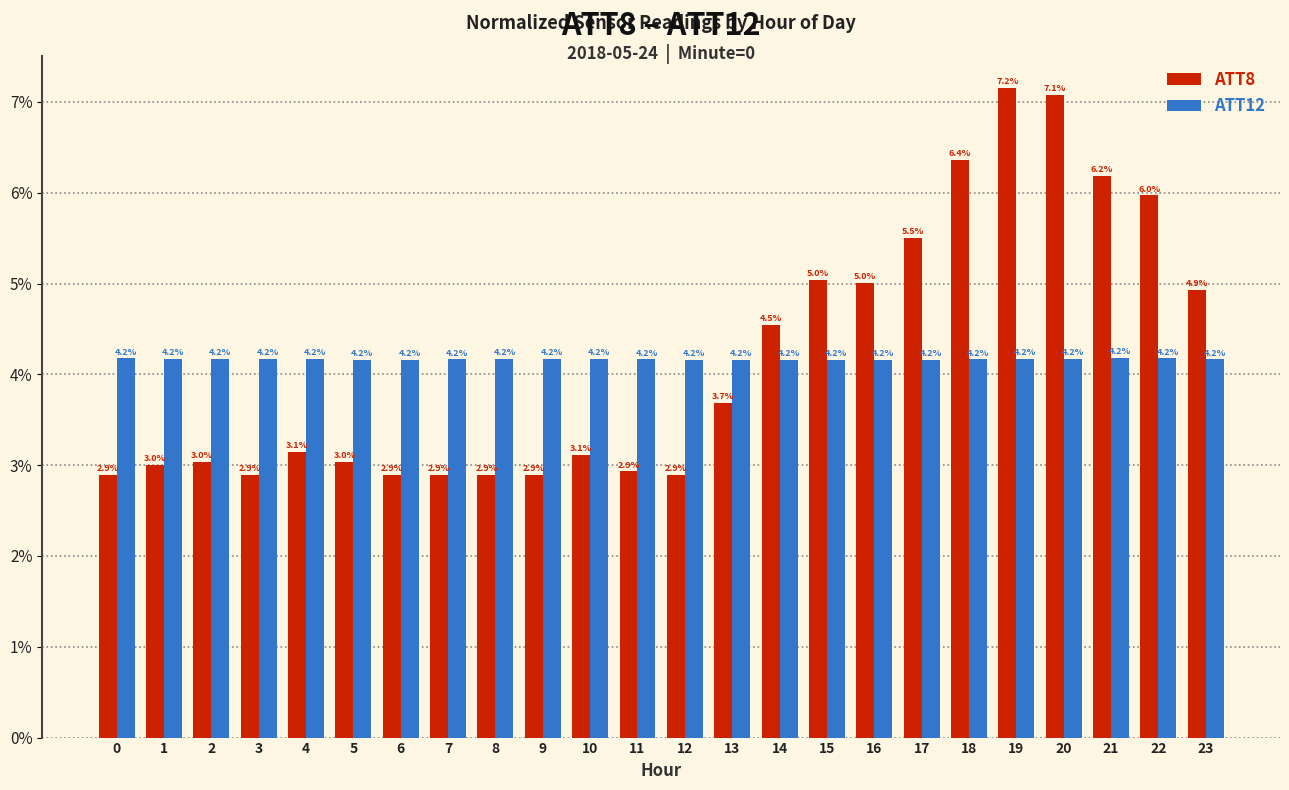

Between 6 and 21, which series saw the biggest shift?

ATT8